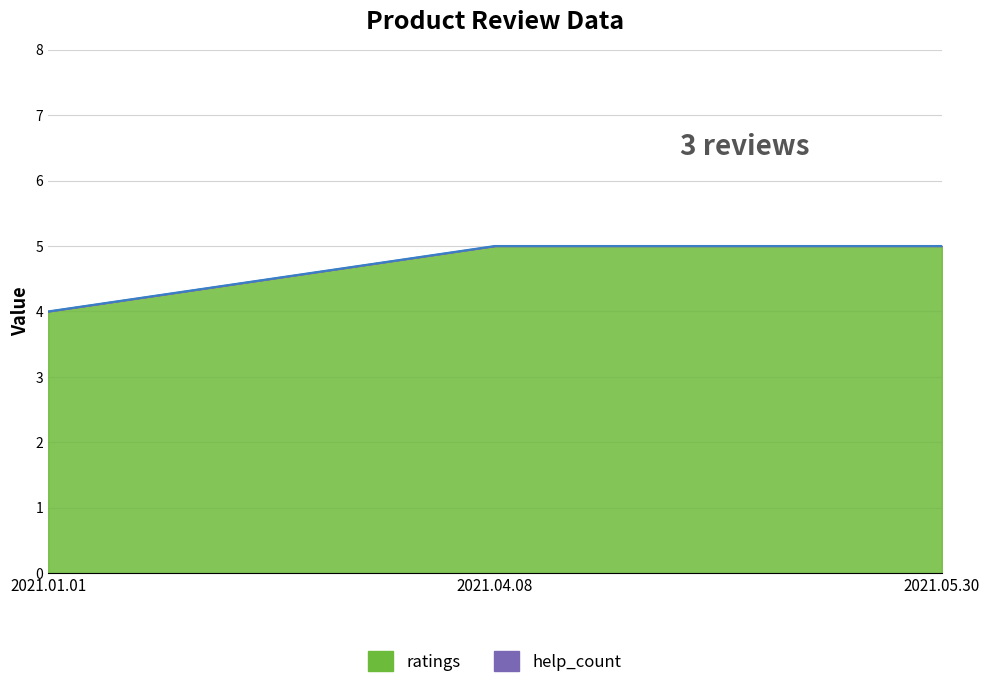

Reading right to left, transcribe all the data shown in this chart.

2021.05.30=5	2021.04.08=5	2021.01.01=4